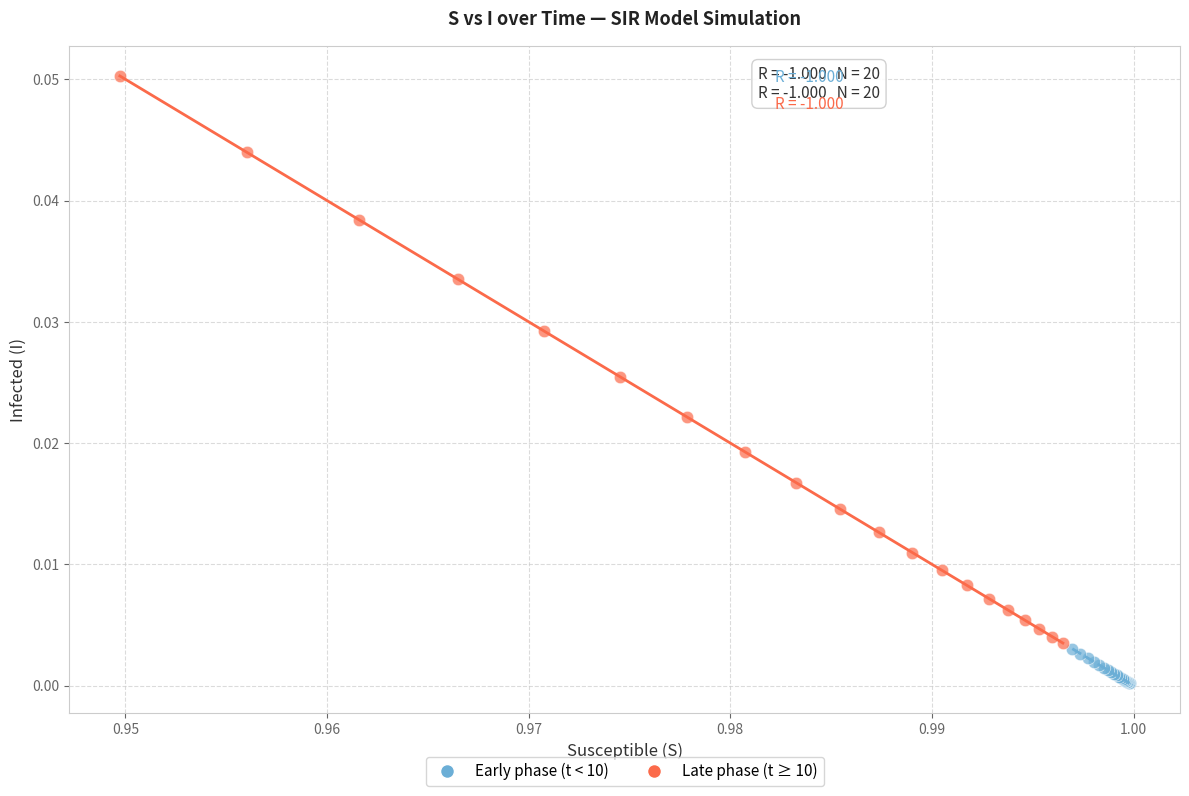

Which series has the largest Y range (max minus min)?

Late phase (t ≥ 10)